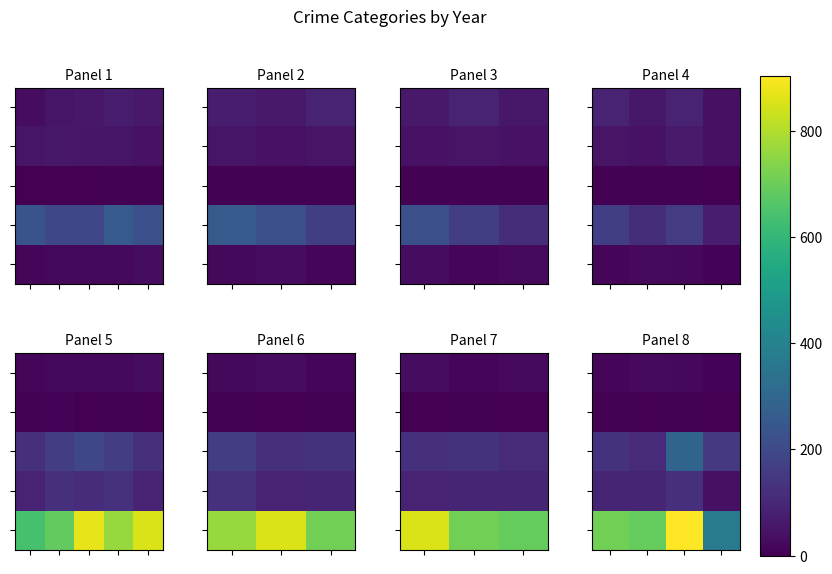

What is the total value across all series at 1?

925